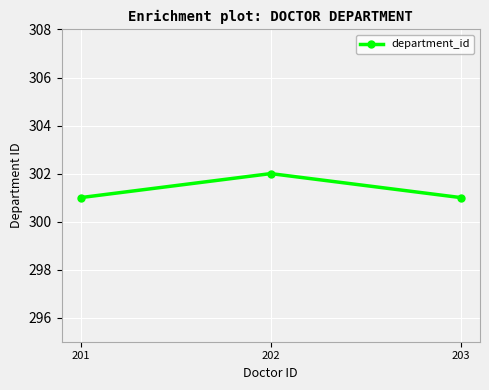

Reading left to right, list all the values displayed in this chart.

301	302	301